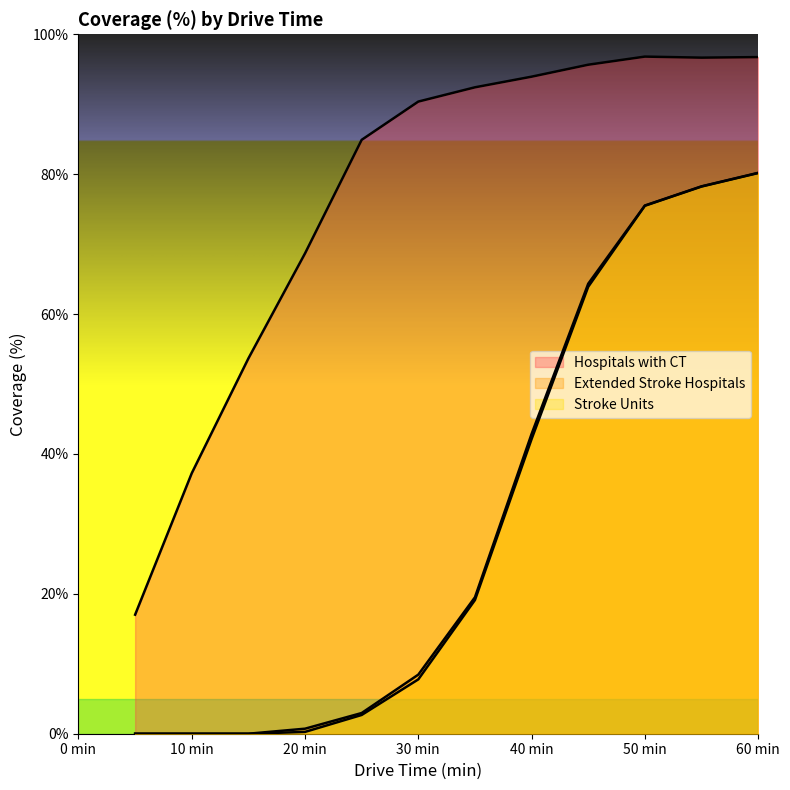

True or false: Extended Stroke Hospitals has more than 2 points higher than both neighbors.

False